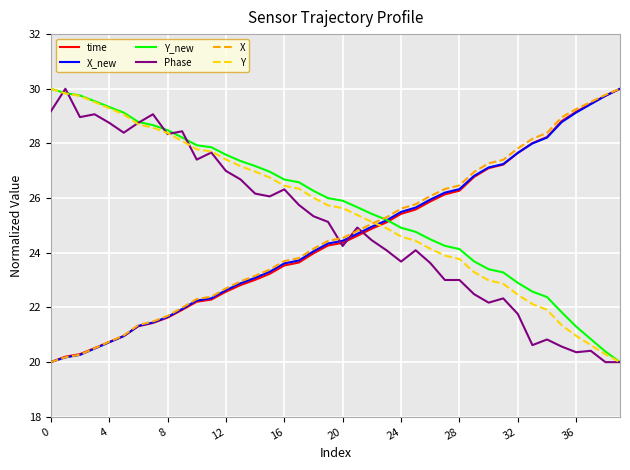

What is the highest value of the X series?

30.0